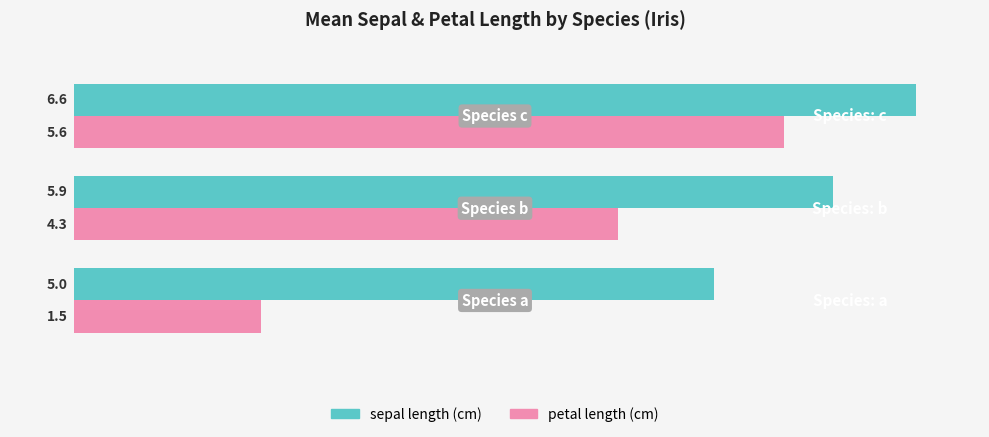

Which series has the widest spread of values?

petal length (cm)